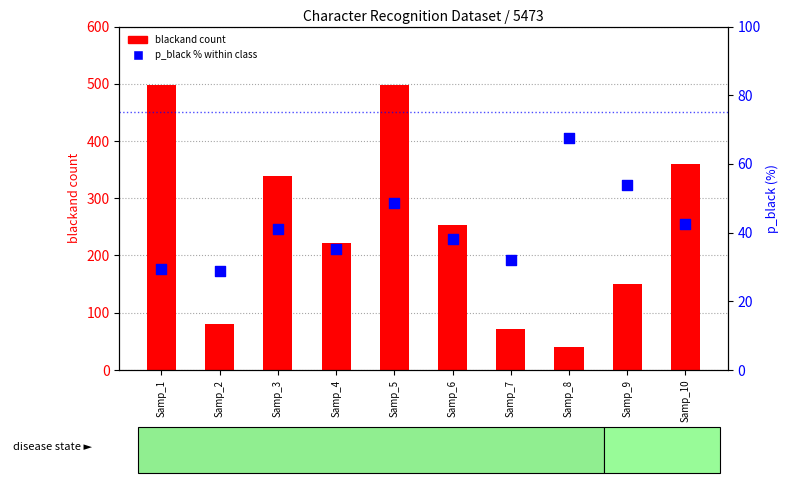

Which series contains the highest Y value?

blackand count